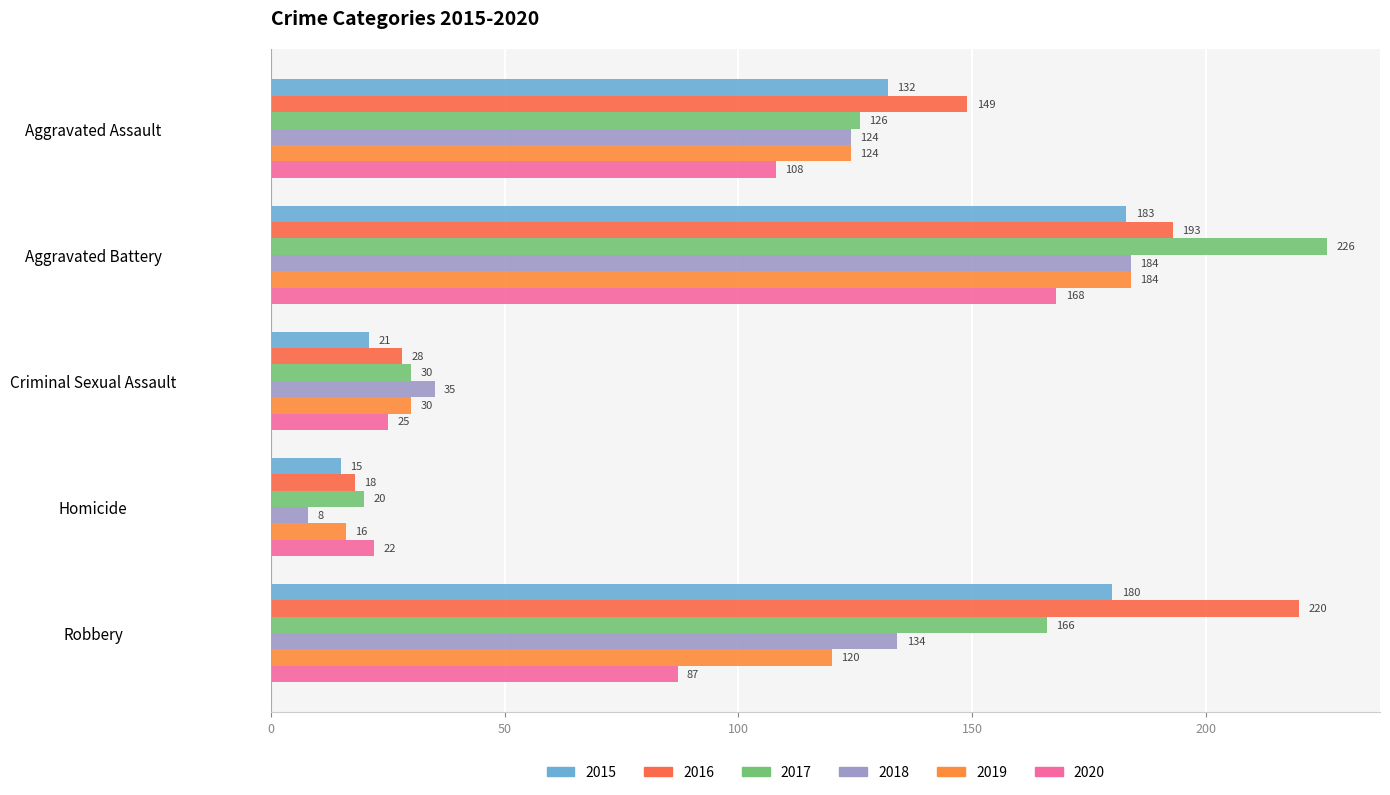

What is the spread (max minus min) of values at Aggravated Battery?

58